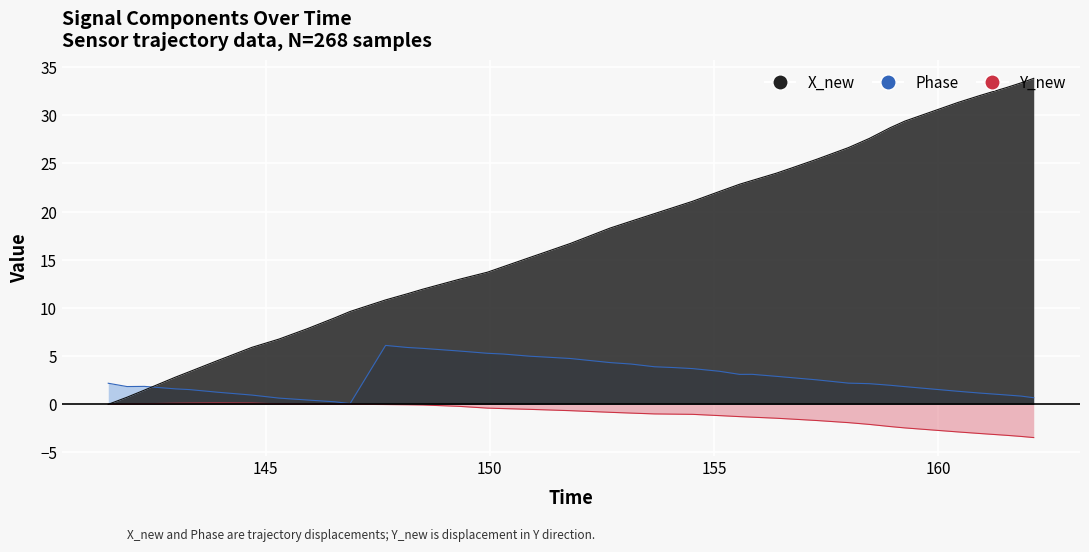

How many data points in Y_new are less than 0?

29